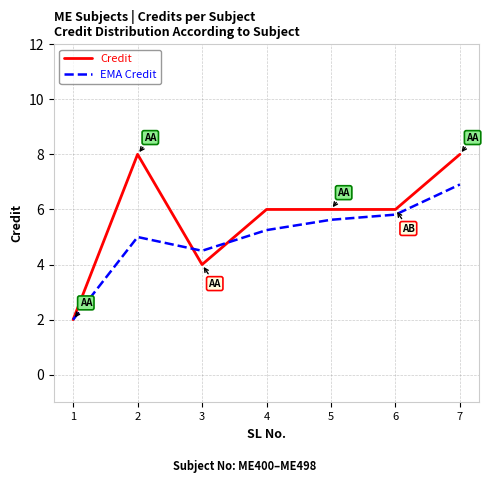

Where is the first local minimum for Credit?

3